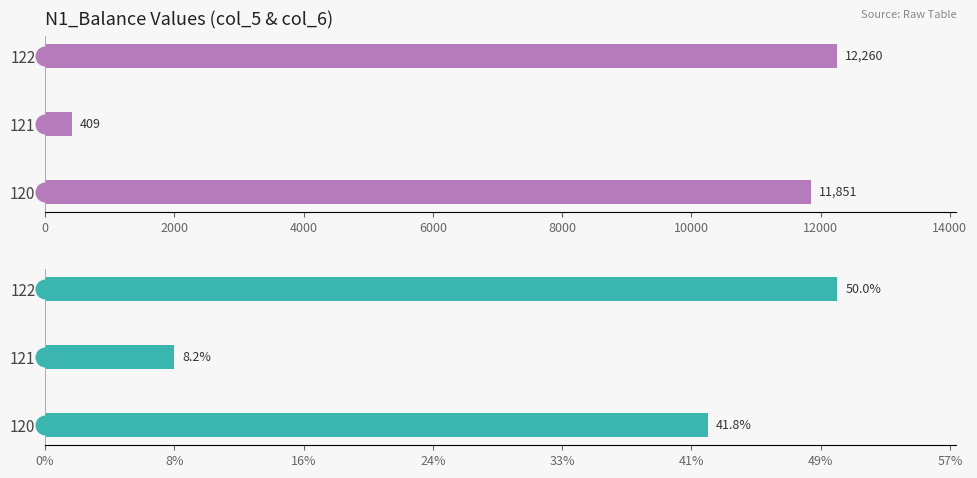

Which series has the widest spread of Y values?

col_5